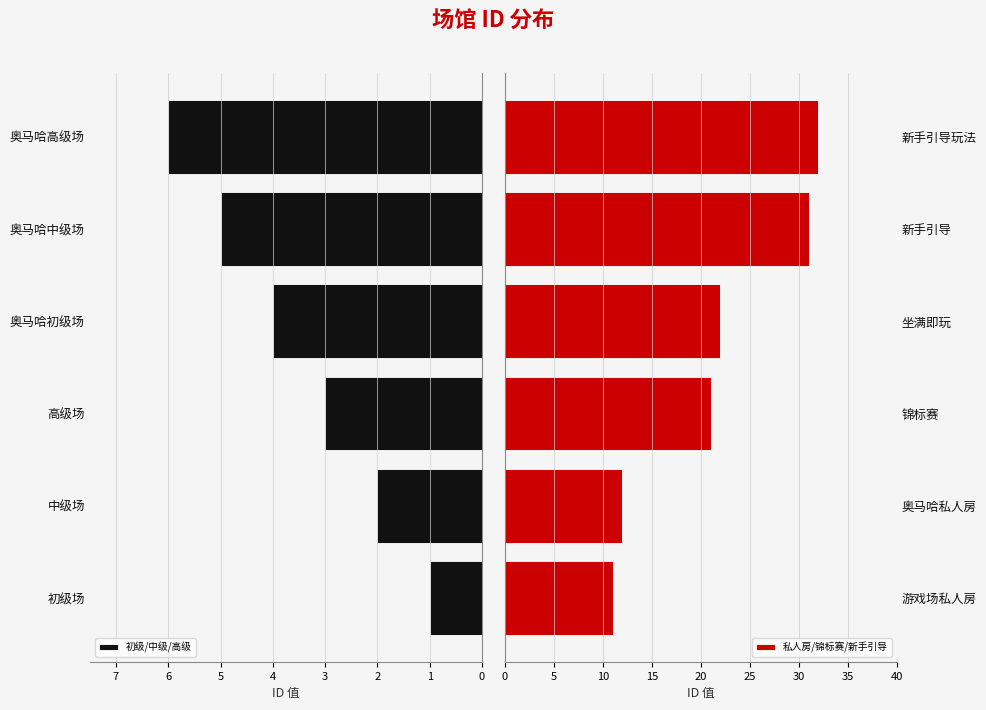

What are all the series names shown in the legend?

初级/中级/高级, 私人房/锦标赛/新手引导